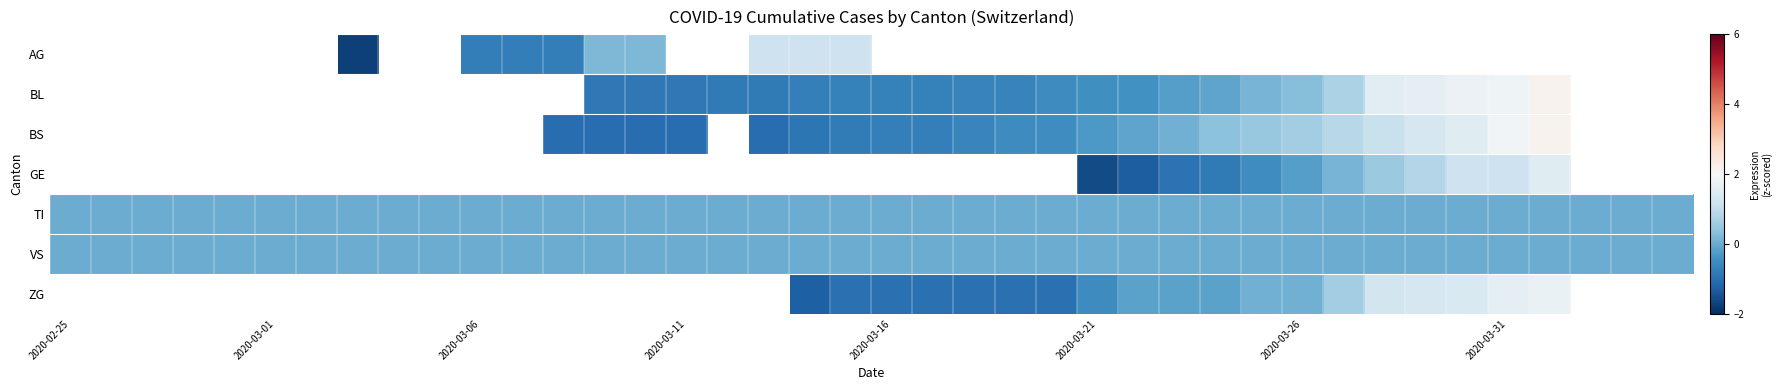

At which label does VS reach its peak?

2020-02-25